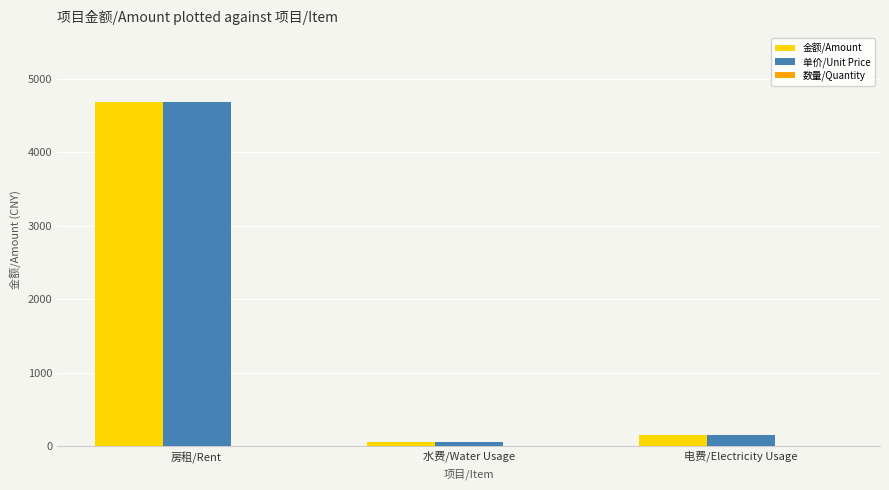

True or false: 单价/Unit Price has a value of 2700.5 at 房租/Rent.

False